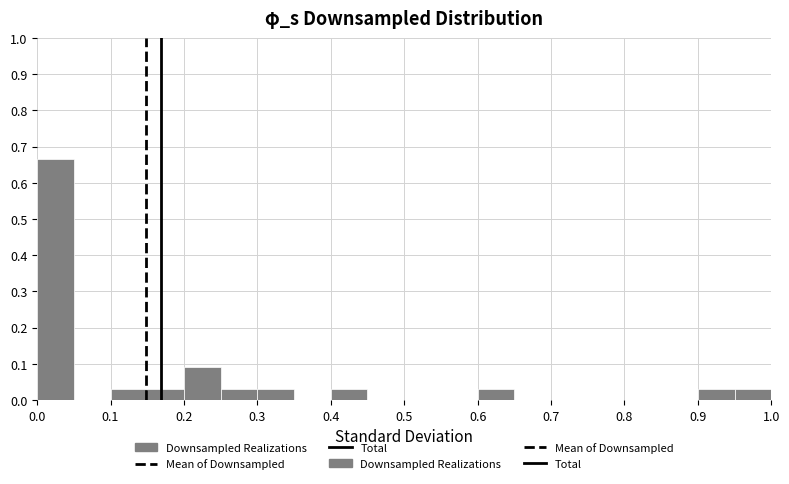

Reading left to right, transcribe this chart: for each bar, give the range it covers on the x-axis and its height. The values are not printed on the chart, so give them approximately, as read against the axis.

0.00 to 0.05: 0.67
0.05 to 0.10: 0
0.10 to 0.15: 0.03
0.15 to 0.20: 0.03
0.20 to 0.25: 0.09
0.25 to 0.30: 0.03
0.30 to 0.35: 0.03
0.35 to 0.40: 0
0.40 to 0.45: 0.03
0.45 to 0.50: 0
0.50 to 0.55: 0
0.55 to 0.60: 0
0.60 to 0.65: 0.03
0.65 to 0.70: 0
0.70 to 0.75: 0
0.75 to 0.80: 0
0.80 to 0.85: 0
0.85 to 0.90: 0
0.90 to 0.95: 0.03
0.95 to 1.00: 0.03